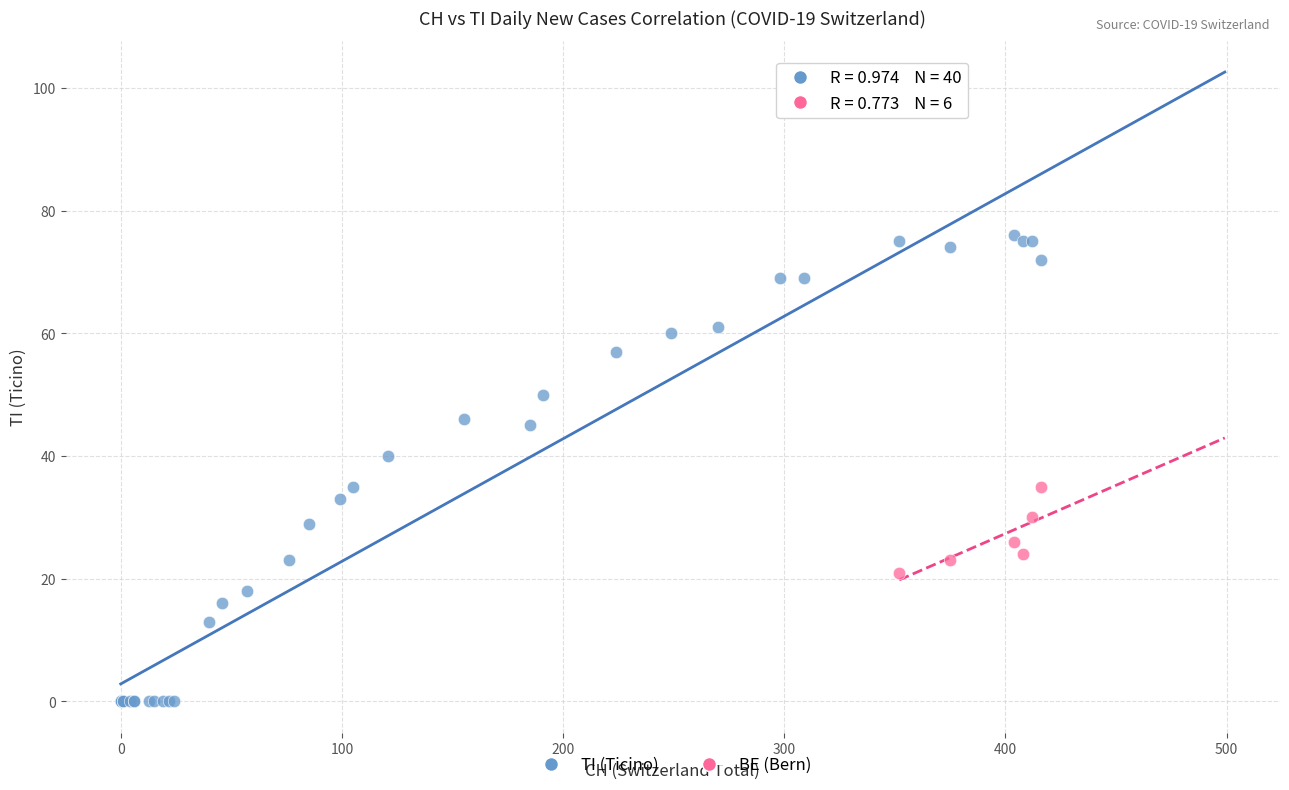

Which series reaches the maximum Y coordinate?

TI (Ticino)